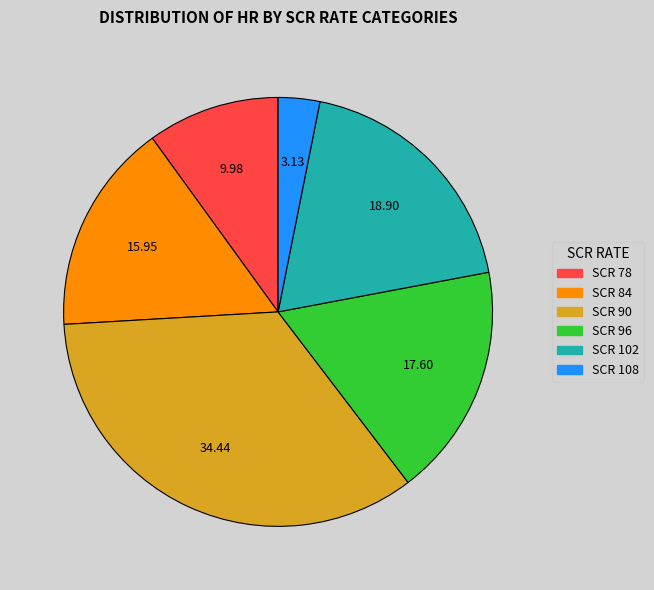

Do SCR 108 and SCR 90 together represent more than half of the pie?

No